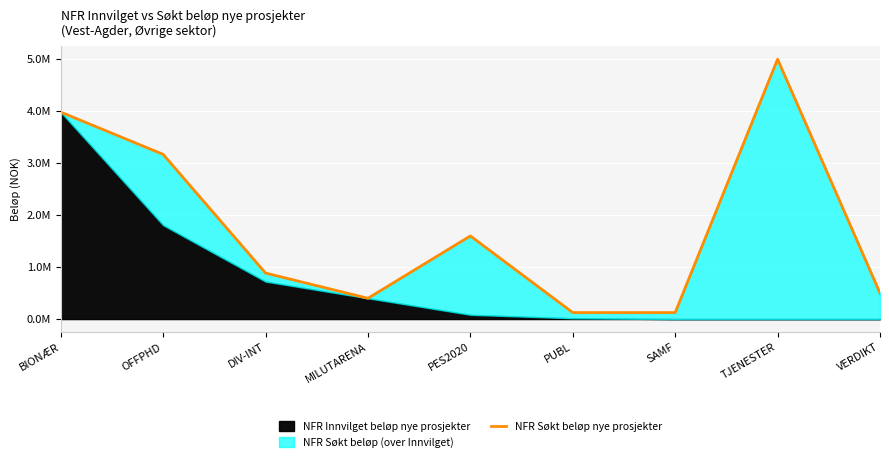

Where is the data nearest to the value 2562500?

OFFPHD